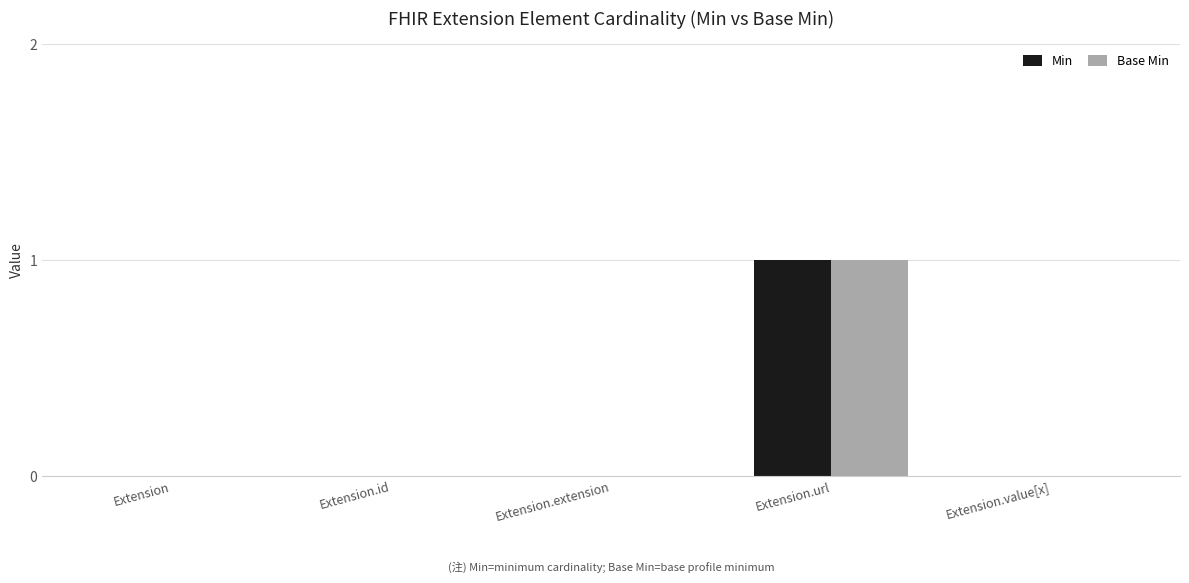

The Min series shows 0 at Extension.extension. True or false?

True